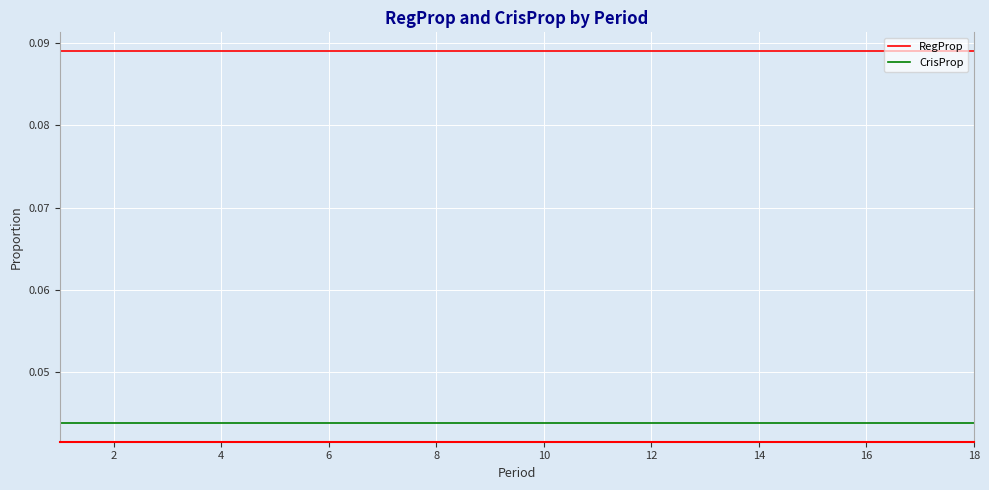

List the series in order of their overall mean, highest first.

RegProp, CrisProp